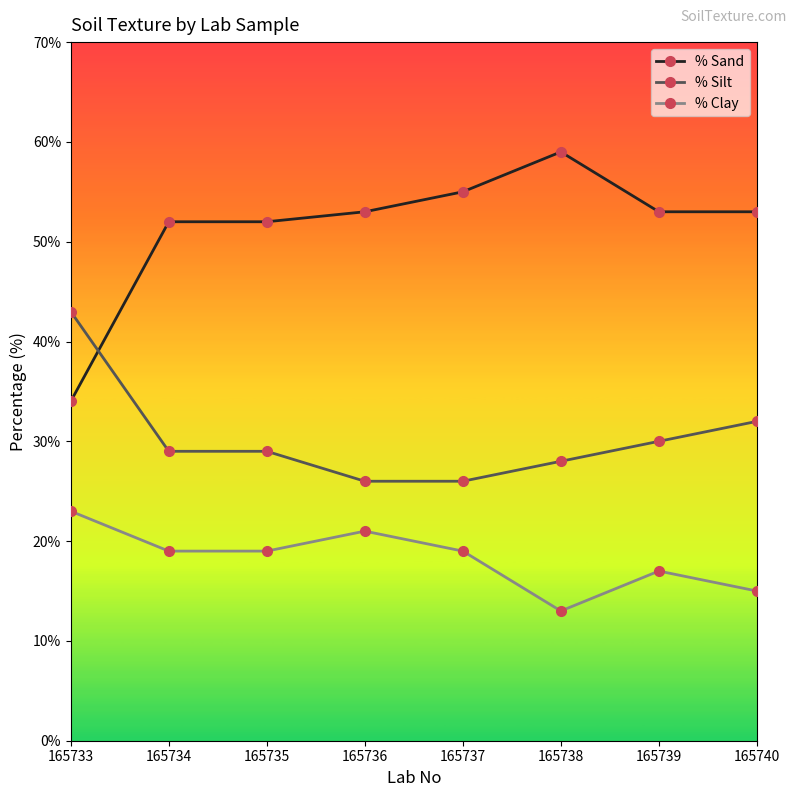

At which category does the chart reach its peak across all series?

165738